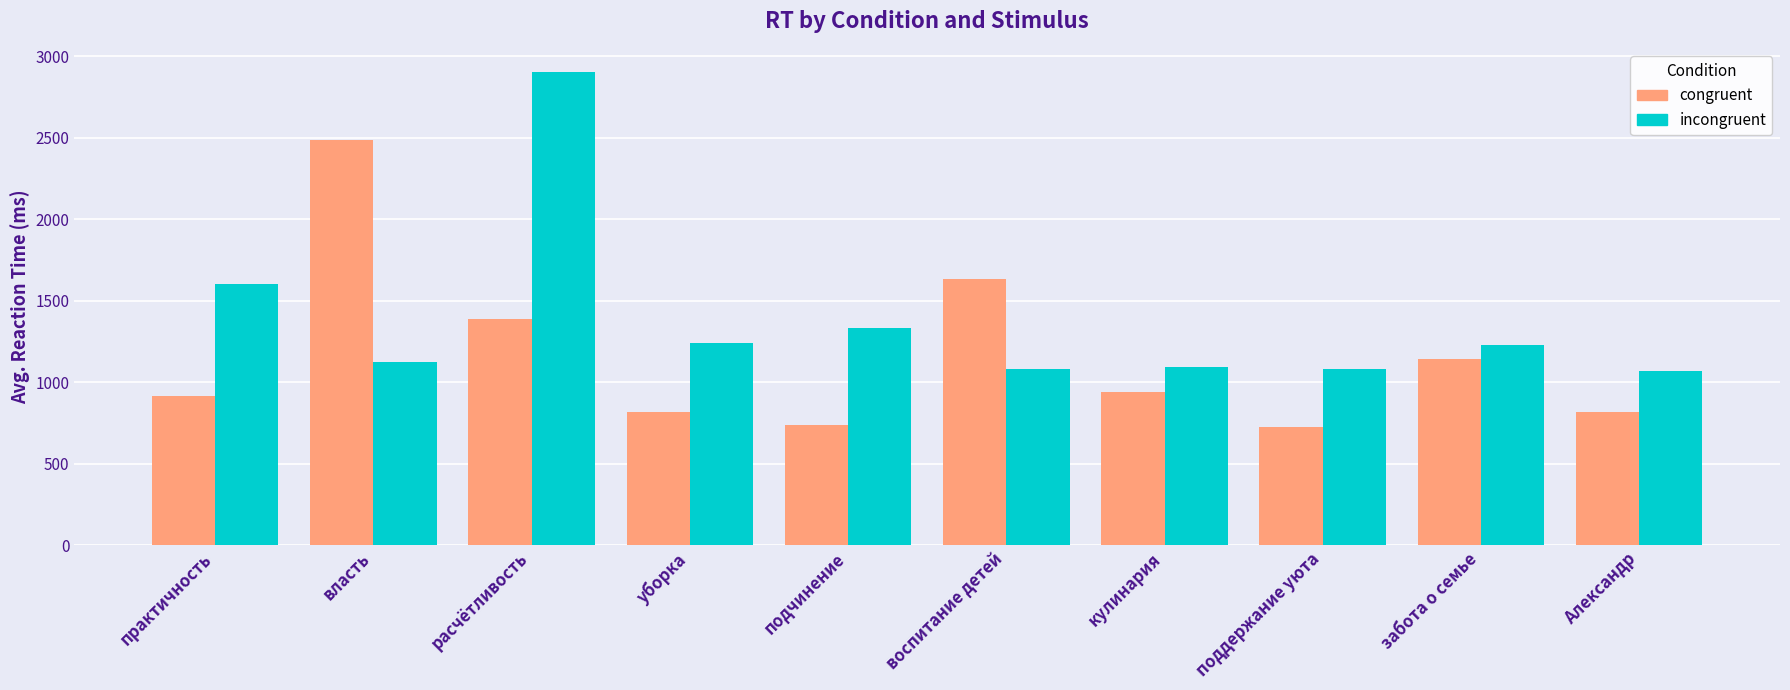

What is the difference between the maximum and minimum values in the incongruent series?

1828